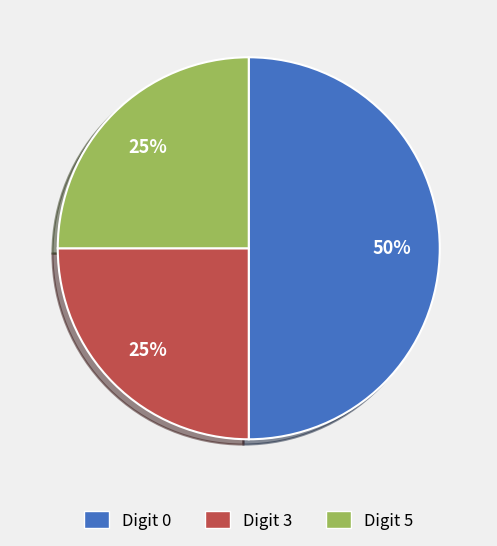

Does Digit 5 account for over 50% of the chart?

No